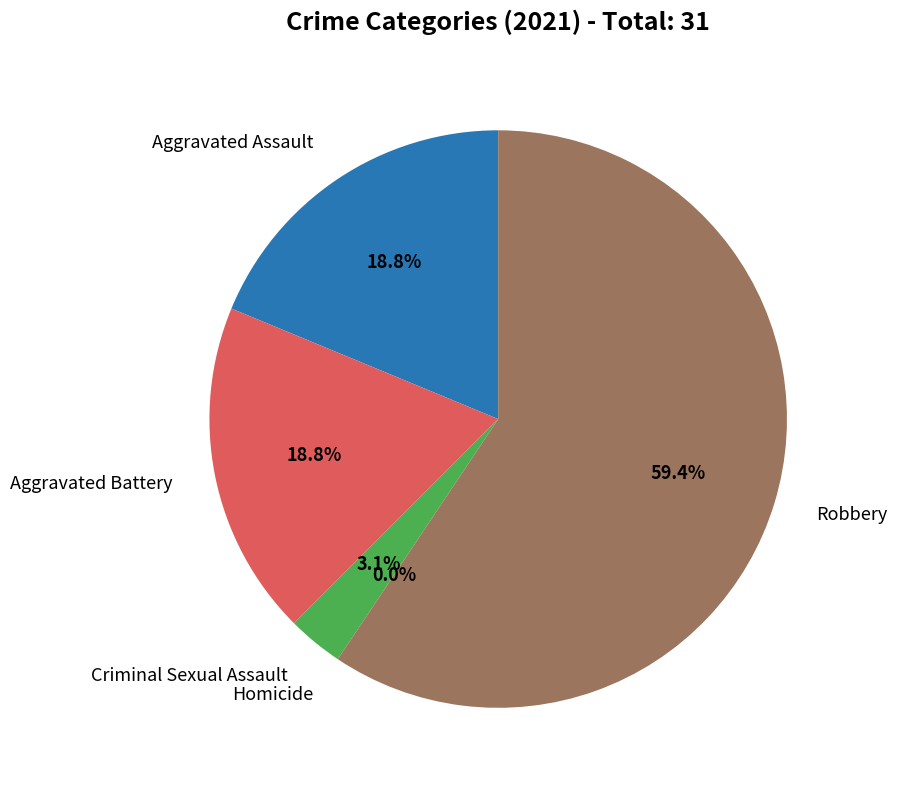

How many slices are in this pie chart?

5